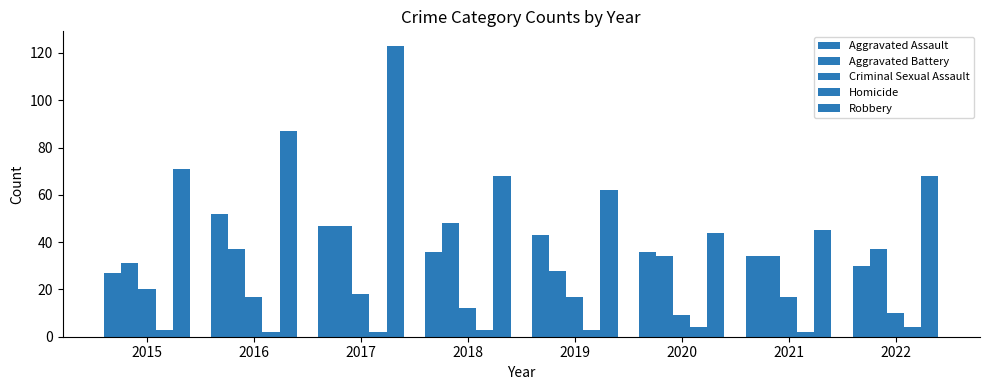

Reading left to right, what are all the values shown in this chart?

Aggravated Assault: 27	52	47	36	43	36	34	30
Aggravated Battery: 31	37	47	48	28	34	34	37
Criminal Sexual Assault: 20	17	18	12	17	9	17	10
Homicide: 3	2	2	3	3	4	2	4
Robbery: 71	87	123	68	62	44	45	68